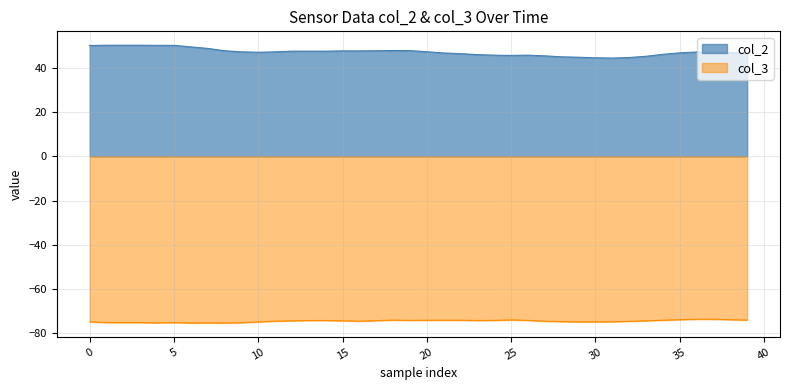

What is the smallest value displayed?

-75.4